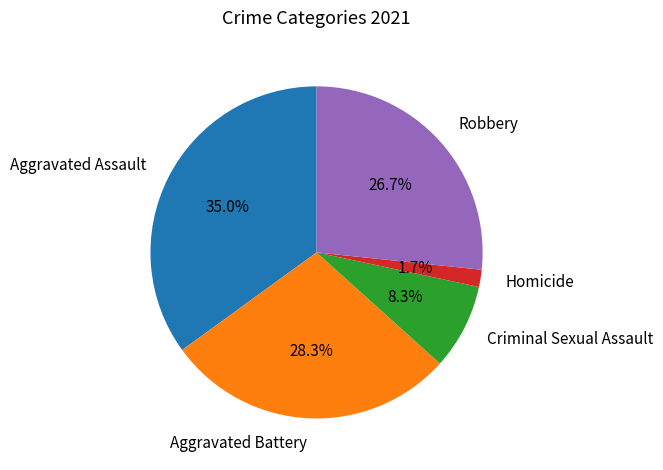

Between Aggravated Battery and Criminal Sexual Assault, which is larger?

Aggravated Battery